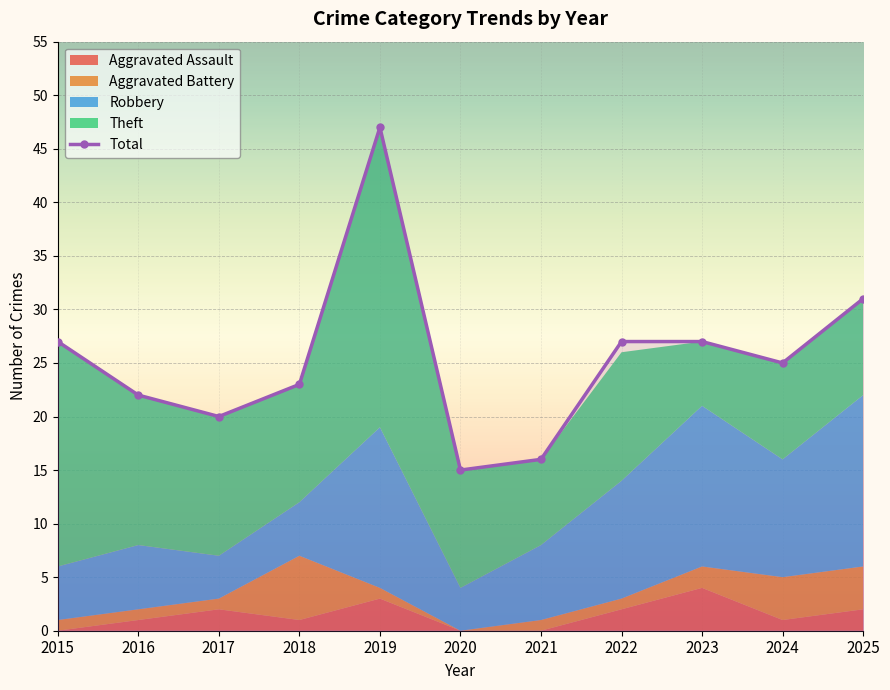

Rank the categories by value from lowest to highest.

2020, 2021, 2017, 2016, 2018, 2024, 2015, 2022, 2023, 2025, 2019